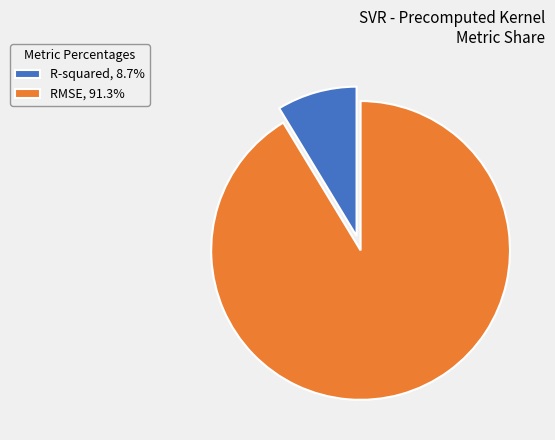

Count the number of slices in the pie.

2